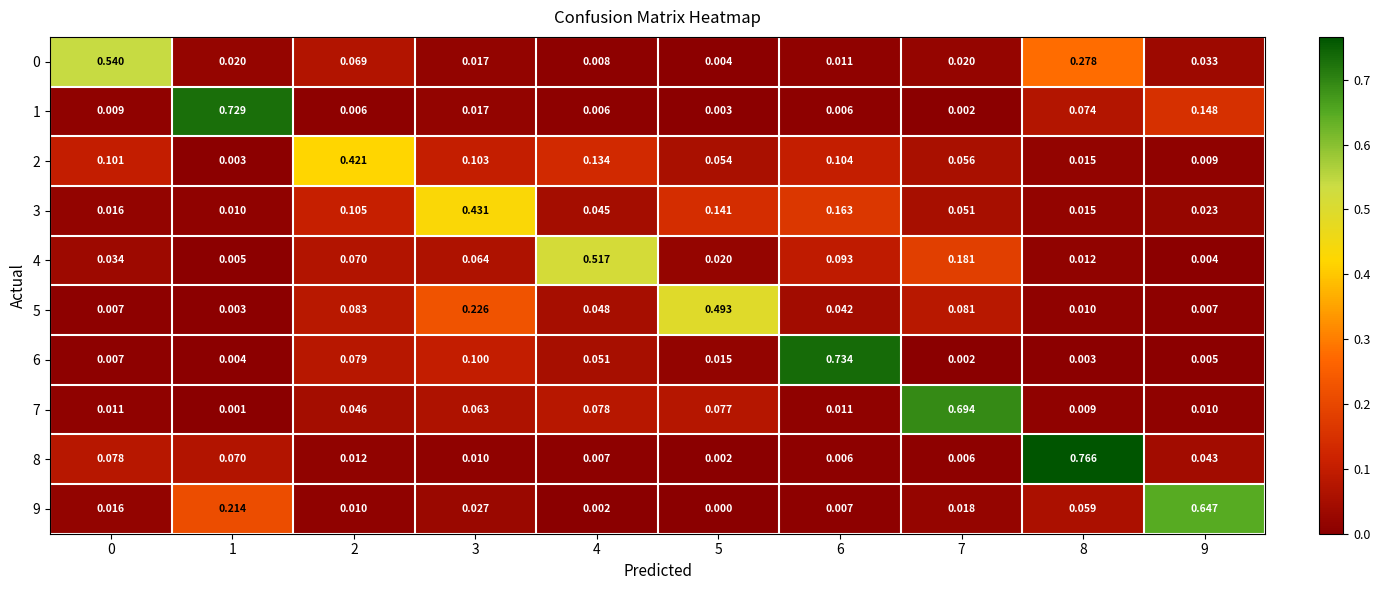

Is the value of 6 at 4 greater than the value of 0 at 3?

Yes